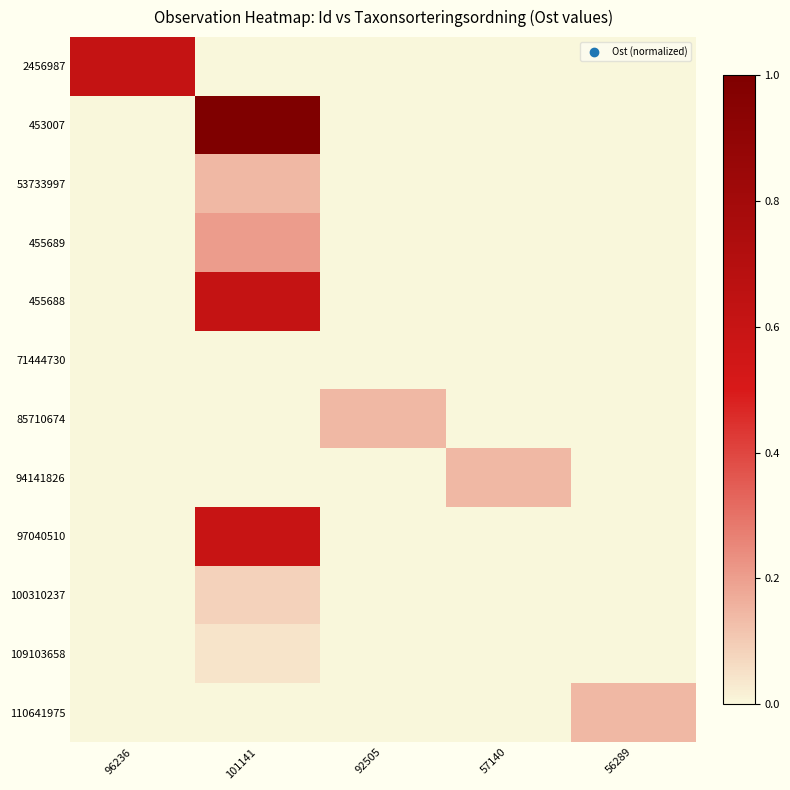

Reading right to left, what are all the values shown in this chart?

2456987: 56289=0.0	57140=0.0	92505=0.0	101141=0.0	96236=0.6
453007: 56289=0.0	57140=0.0	92505=0.0	101141=1.0	96236=0.0
53733997: 56289=0.0	57140=0.0	92505=0.0	101141=0.1	96236=0.0
455689: 56289=0.0	57140=0.0	92505=0.0	101141=0.2	96236=0.0
455688: 56289=0.0	57140=0.0	92505=0.0	101141=0.6	96236=0.0
71444730: 56289=0.0	57140=0.0	92505=0.0	101141=0.0	96236=0.0
85710674: 56289=0.0	57140=0.0	92505=0.1	101141=0.0	96236=0.0
94141826: 56289=0.0	57140=0.1	92505=0.0	101141=0.0	96236=0.0
97040510: 56289=0.0	57140=0.0	92505=0.0	101141=0.6	96236=0.0
100310237: 56289=0.0	57140=0.0	92505=0.0	101141=0.1	96236=0.0
109103658: 56289=0.0	57140=0.0	92505=0.0	101141=0.0	96236=0.0
110641975: 56289=0.1	57140=0.0	92505=0.0	101141=0.0	96236=0.0